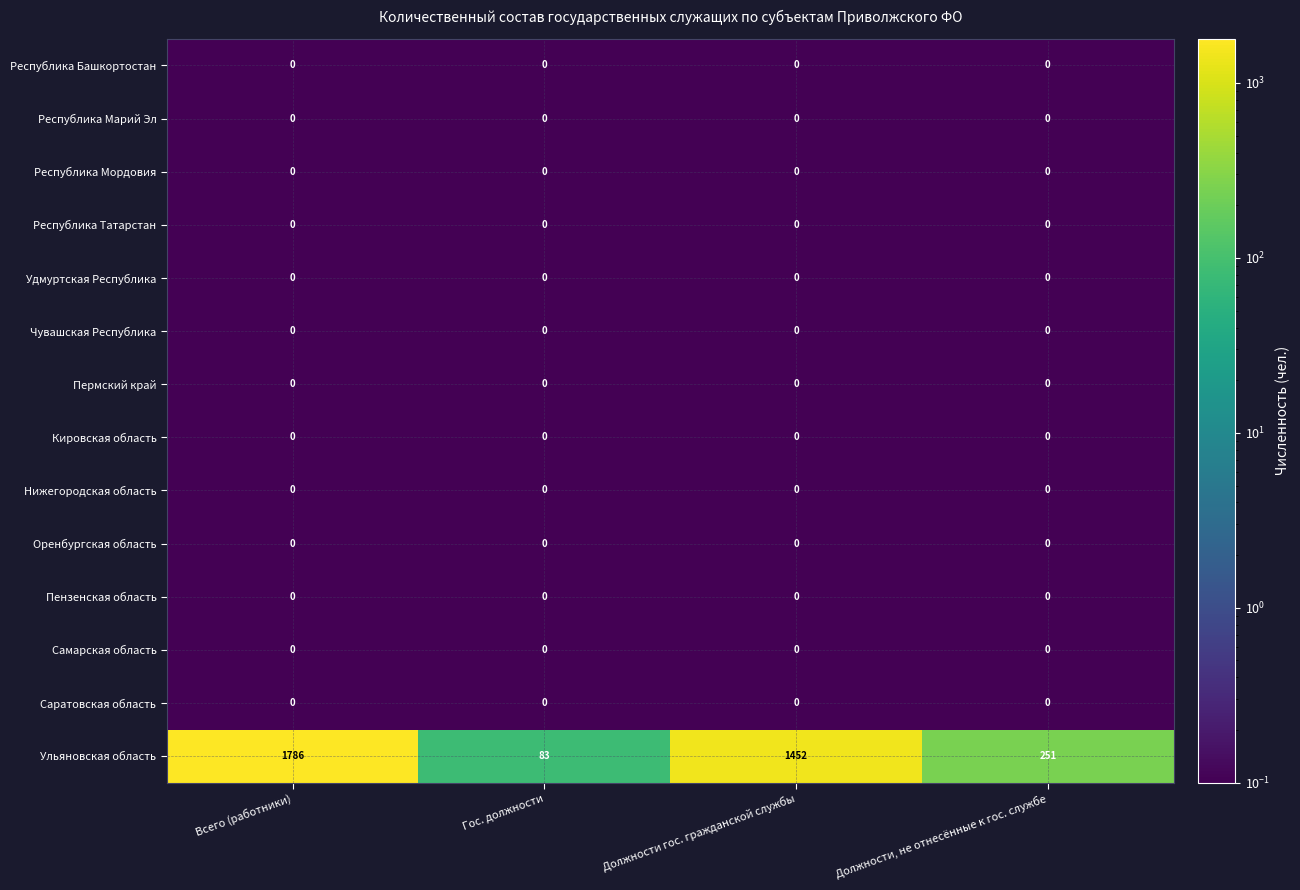

The value of Самарская область at Гос. должности is 0. True or false?

True